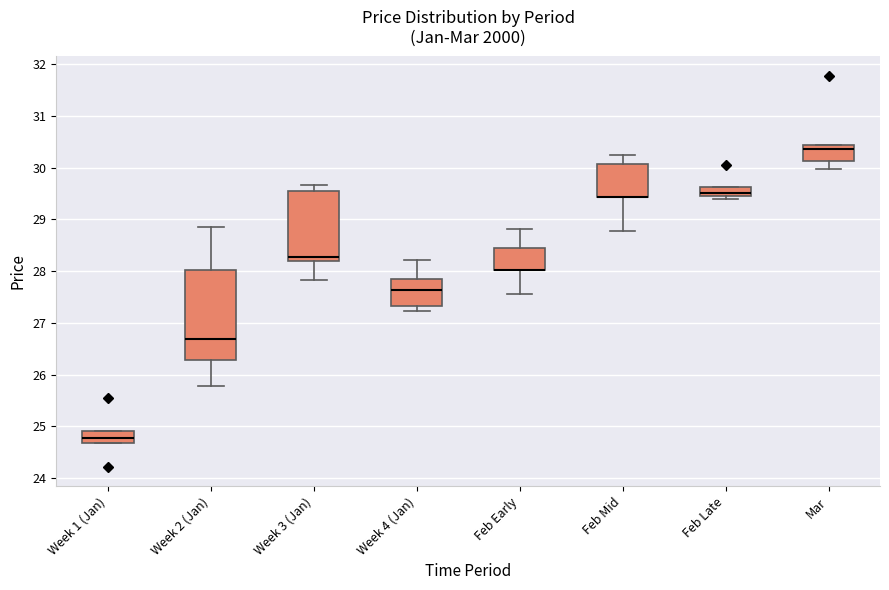

Reading left to right, transcribe this box plot: for each box, give where its median line is, the range the box spans, and where its two whiskers end, as read against the y-axis. The values are not printed on the chart, so give them approximately, as read against the axis.

Week 1 (Jan): median 24.8, box 24.7 to 24.9, whiskers 24.7 to 24.9
Week 2 (Jan): median 26.7, box 26.3 to 28.0, whiskers 25.8 to 28.9
Week 3 (Jan): median 28.3, box 28.2 to 29.5, whiskers 27.8 to 29.7
Week 4 (Jan): median 27.6, box 27.3 to 27.8, whiskers 27.2 to 28.2
Feb Early: median 28.0 (drawn on the box's lower edge), box 28.0 to 28.5, whiskers 27.6 to 28.8
Feb Mid: median 29.4 (drawn on the box's lower edge), box 29.4 to 30.1, whiskers 28.8 to 30.3
Feb Late: median 29.5 (just above the box's lower edge), box 29.5 to 29.6, whiskers 29.4 to 29.6
Mar: median 30.4 (just below the box's upper edge), box 30.1 to 30.4, whiskers 30.0 to 30.4